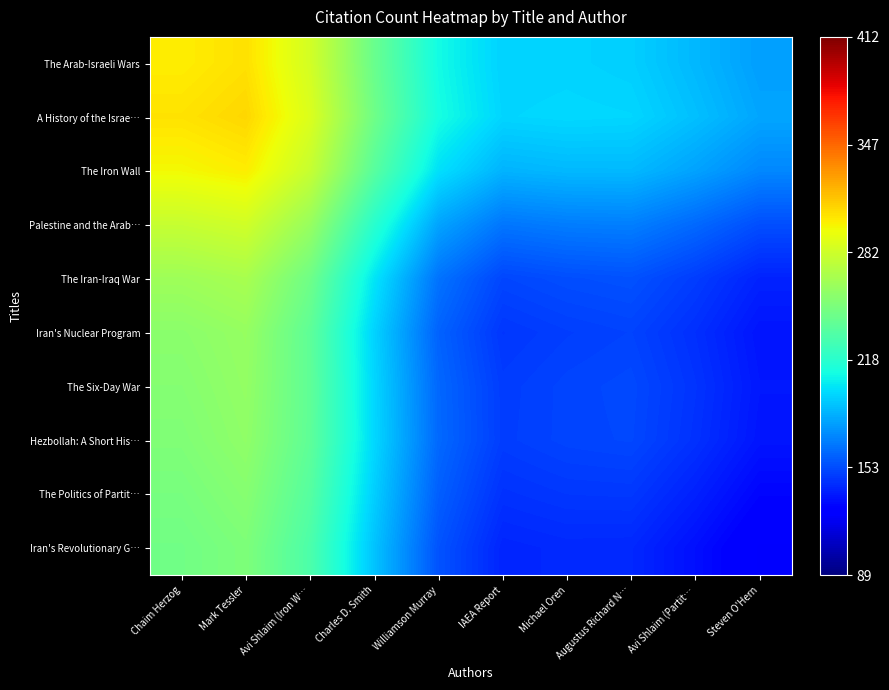

What is the spread (max minus min) of values at Avi Shlaim (Partit…?

56.1